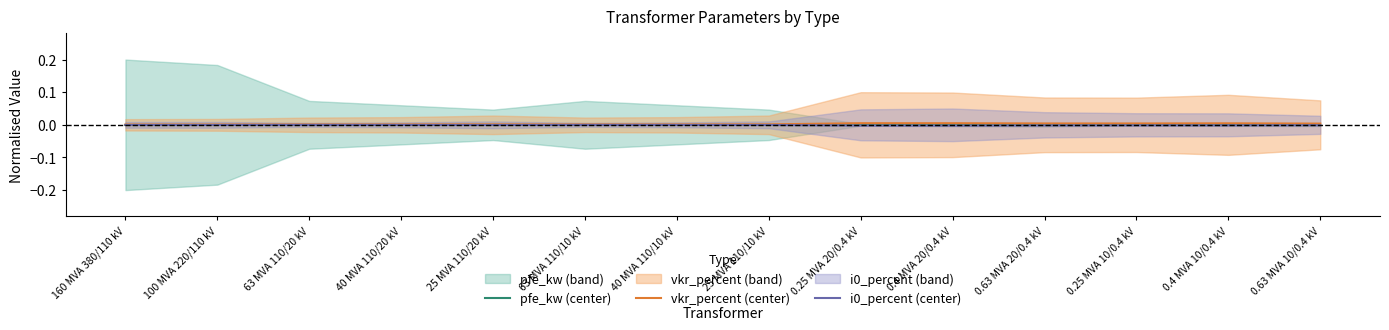

Does the chart display data point markers on the line(s)?

No